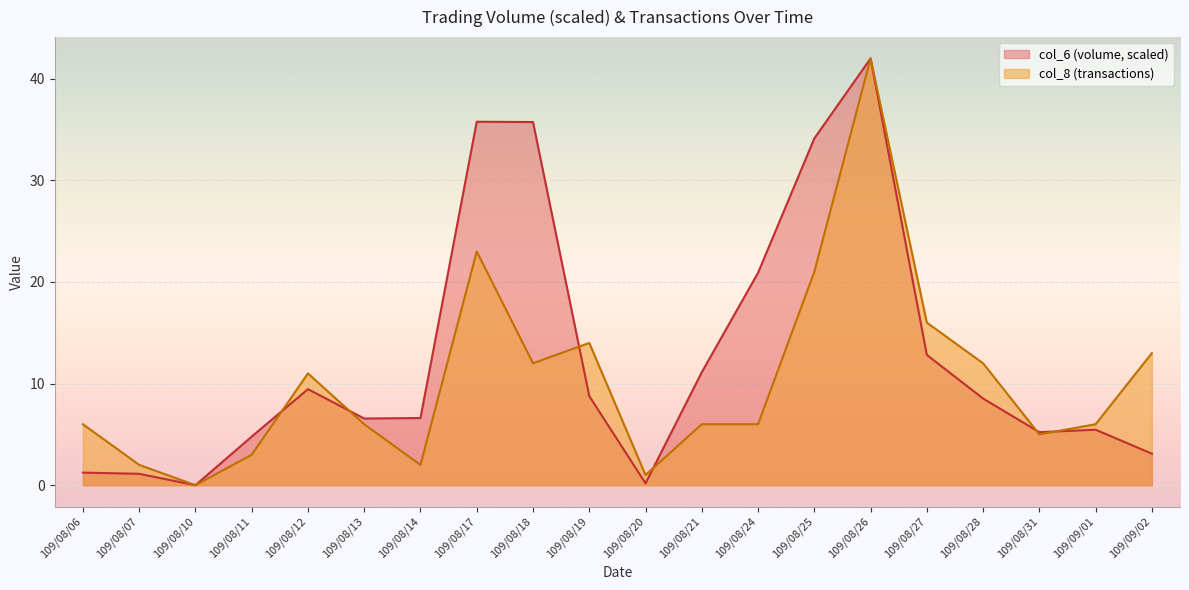

Rank the series by their average value, from highest to lowest.

col_6 (volume, scaled), col_8 (transactions)